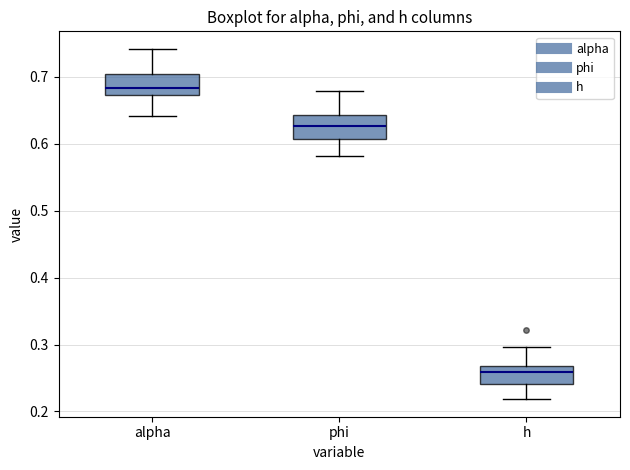

Reading left to right, read every box against the y-axis: the position of its median line, the range the box covers, and the ends of its whiskers. The values are not printed on the chart, so give them approximately, as read against the axis.

alpha: median 0.68, box 0.67 to 0.70, whiskers 0.64 to 0.74
phi: median 0.63, box 0.61 to 0.64, whiskers 0.58 to 0.68
h: median 0.26, box 0.24 to 0.27, whiskers 0.22 to 0.30